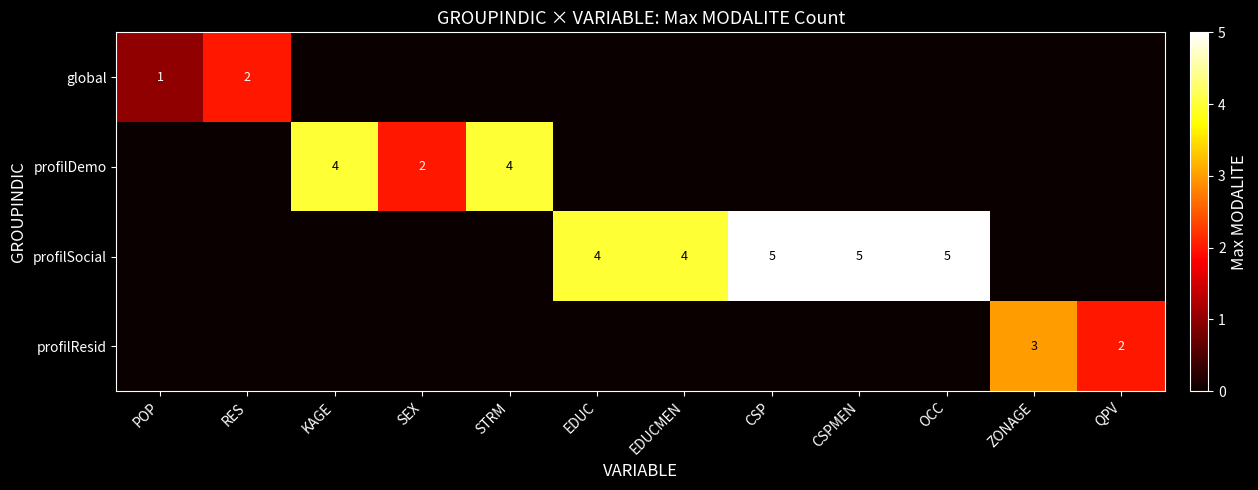

The value of profilSocial at CSP is 5. True or false?

True